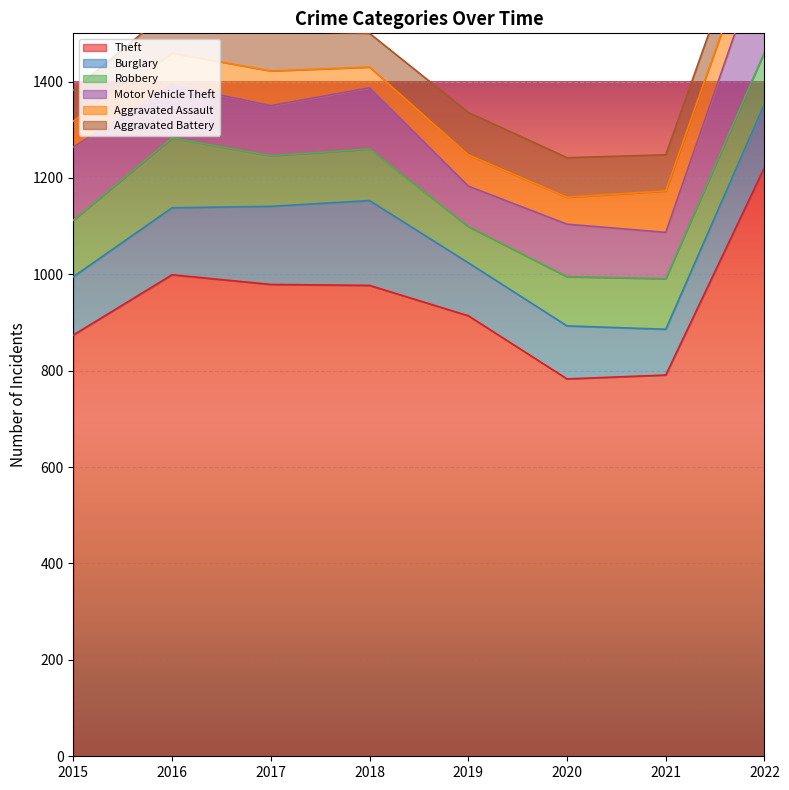

How many interior local peaks does the Motor Vehicle Theft series have?

2